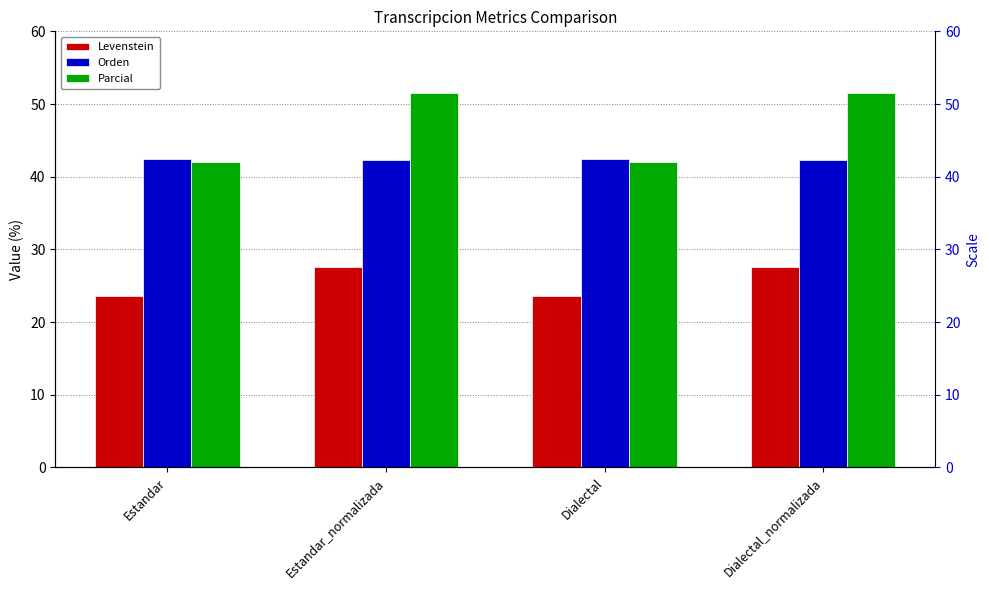

What is the approximate value of Levenstein at Dialectal_normalizada?

27.6